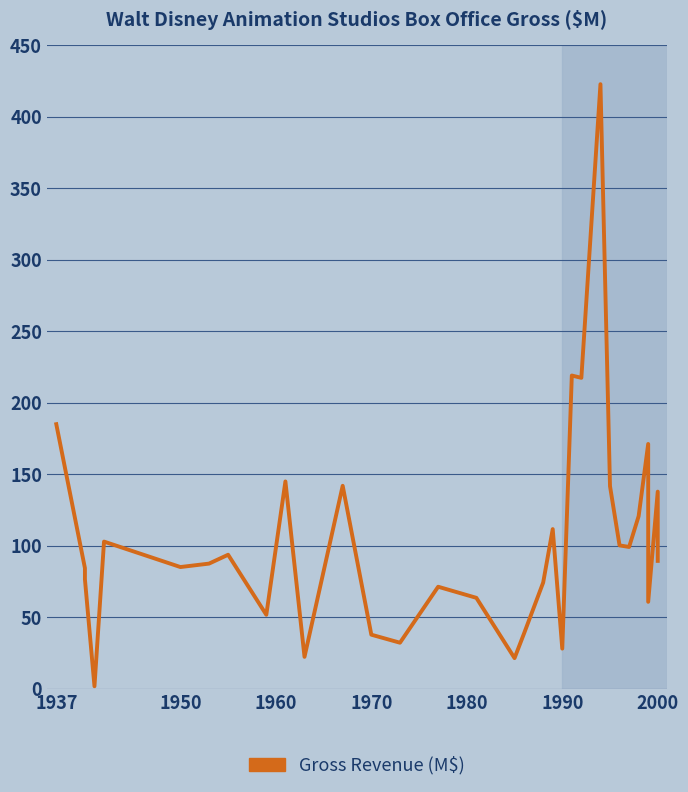

How many interior local valleys (lower than both neighbors) does the data have?

10